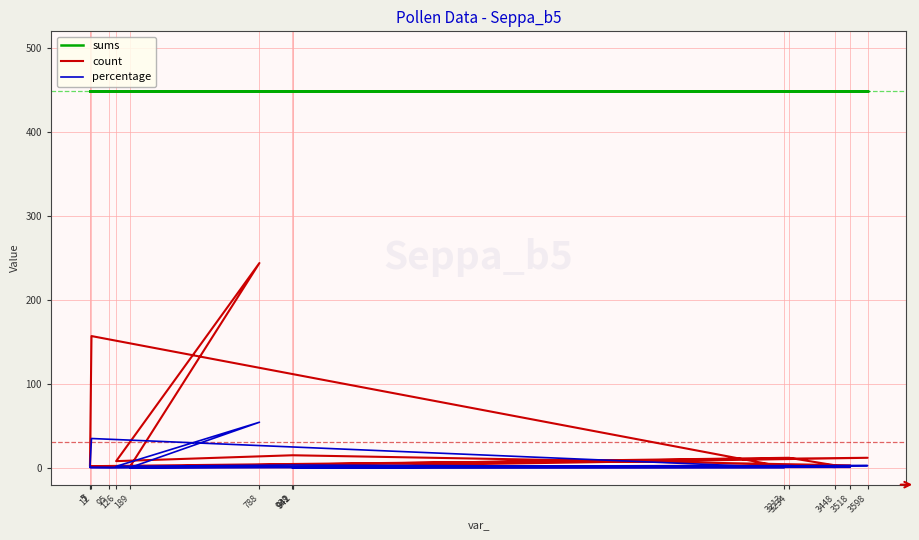

What is the sum of the percentage values at 3598 and 7?

3.1